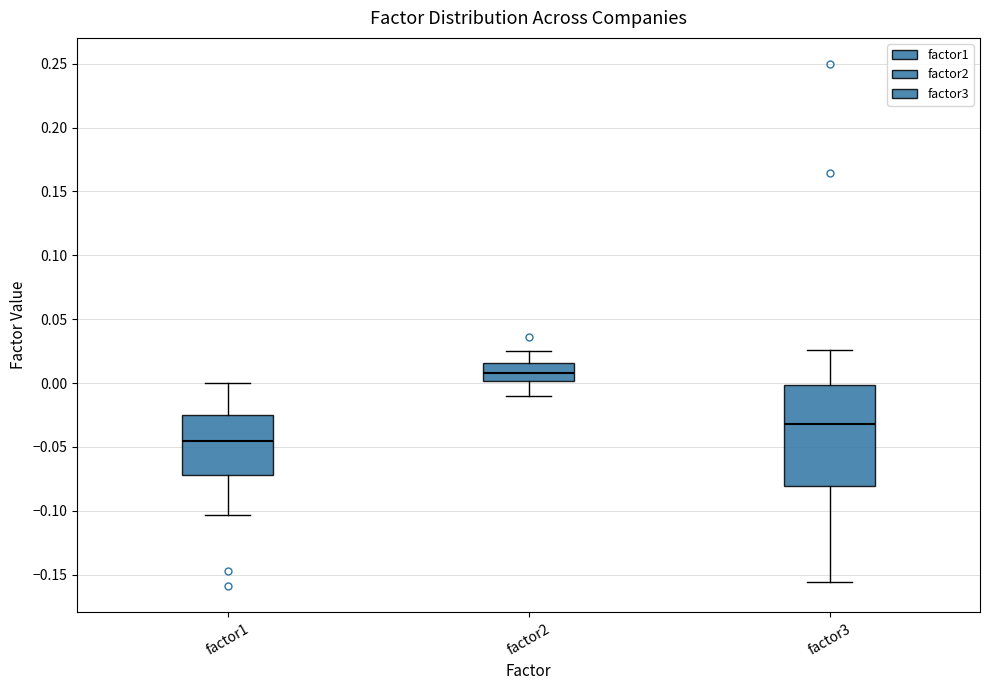

Where does the upper whisker of the box for factor3 end on the y-axis? The values are not printed on the chart, so give them approximately, as read against the axis.

0.025